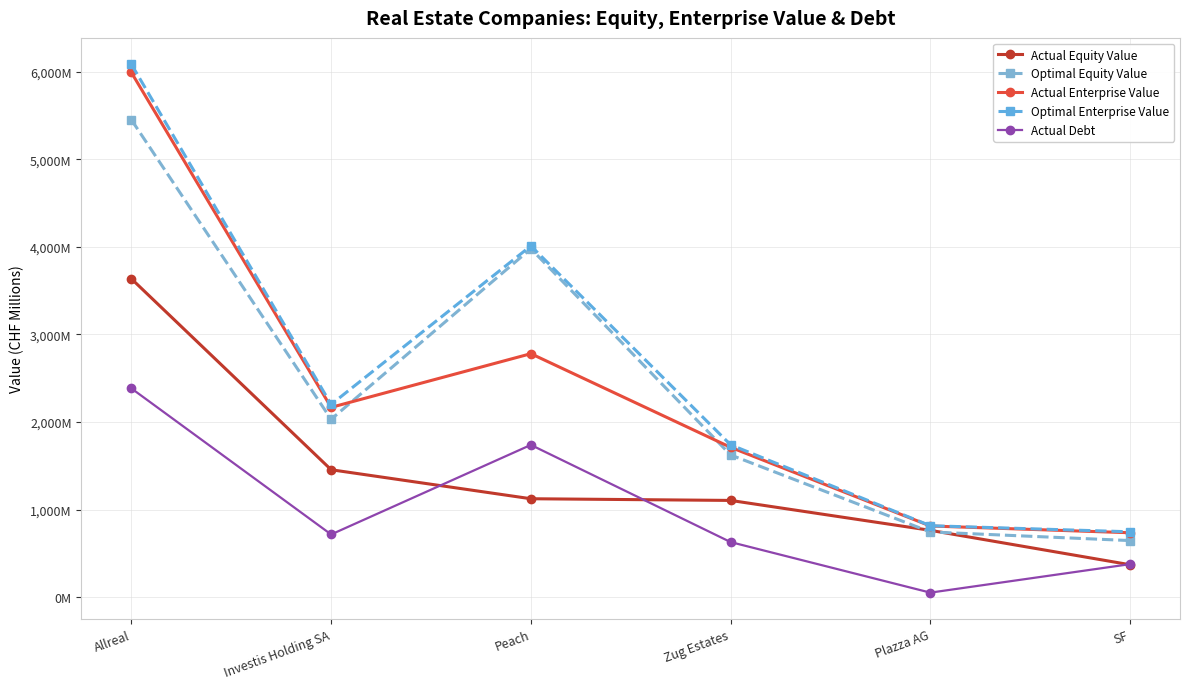

True or false: Optimal Equity Value and Optimal Enterprise Value intersect in this chart.

False